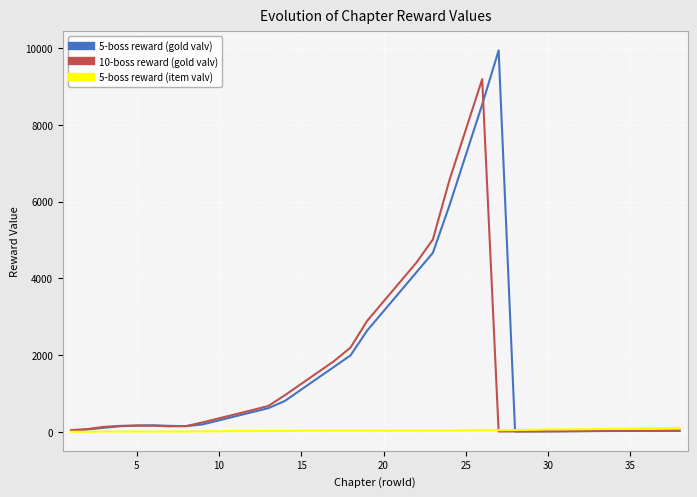

Which series has the widest spread of values?

5-boss reward (gold valv)